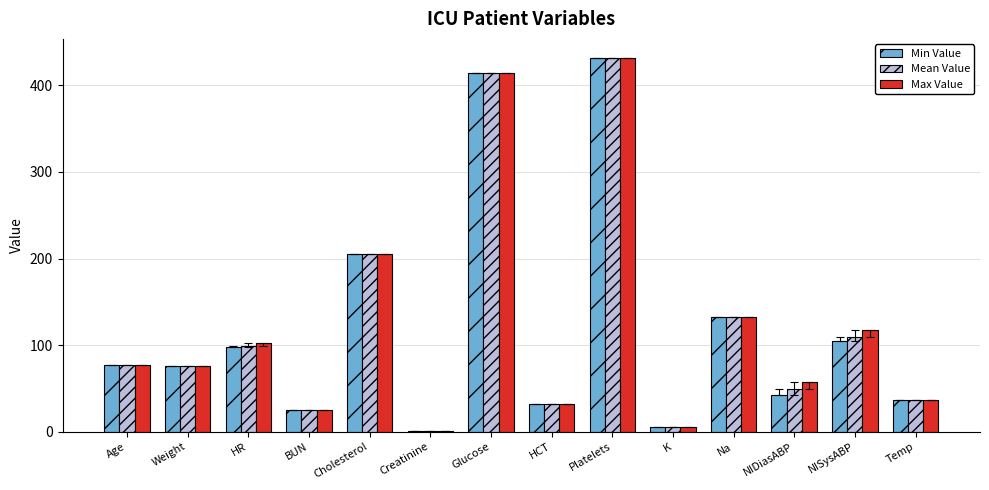

What is the total value across all series at Temp?

111.3